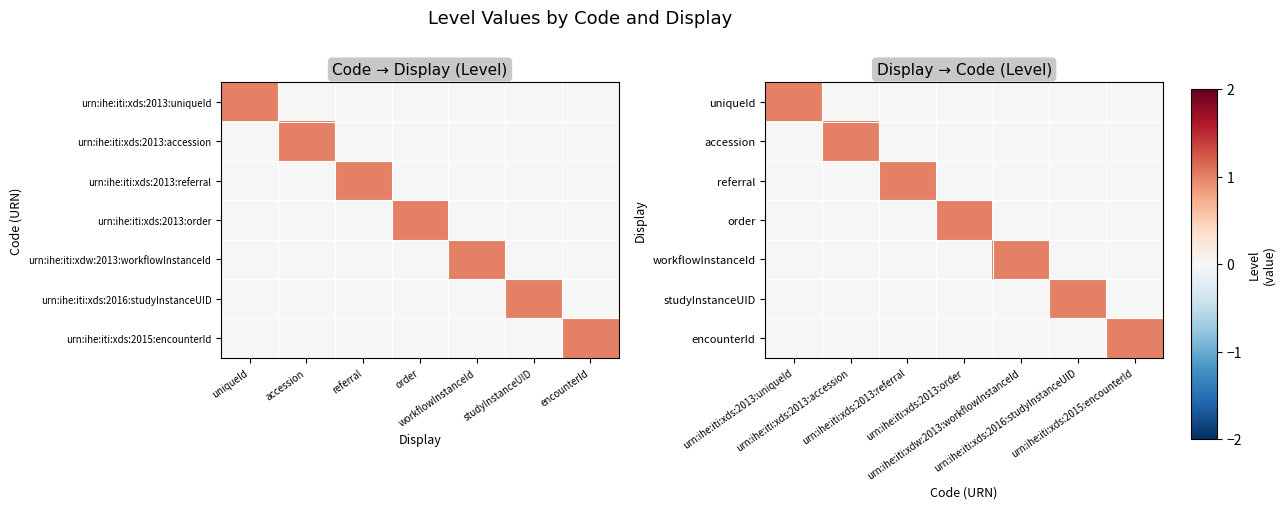

The workflowInstanceId series shows 0 at urn:ihe:iti:xds:2013:accession. True or false?

True